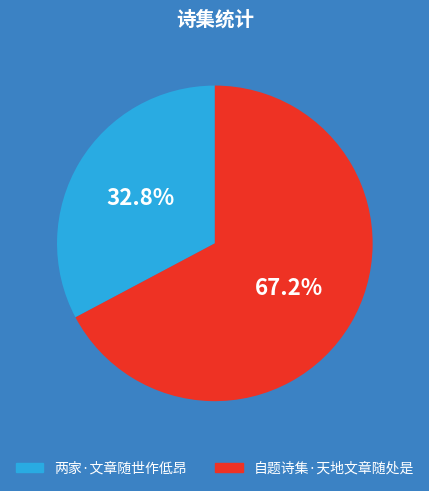

True or false: 两家·文章随世作低昂 accounts for 22% of the total.

False